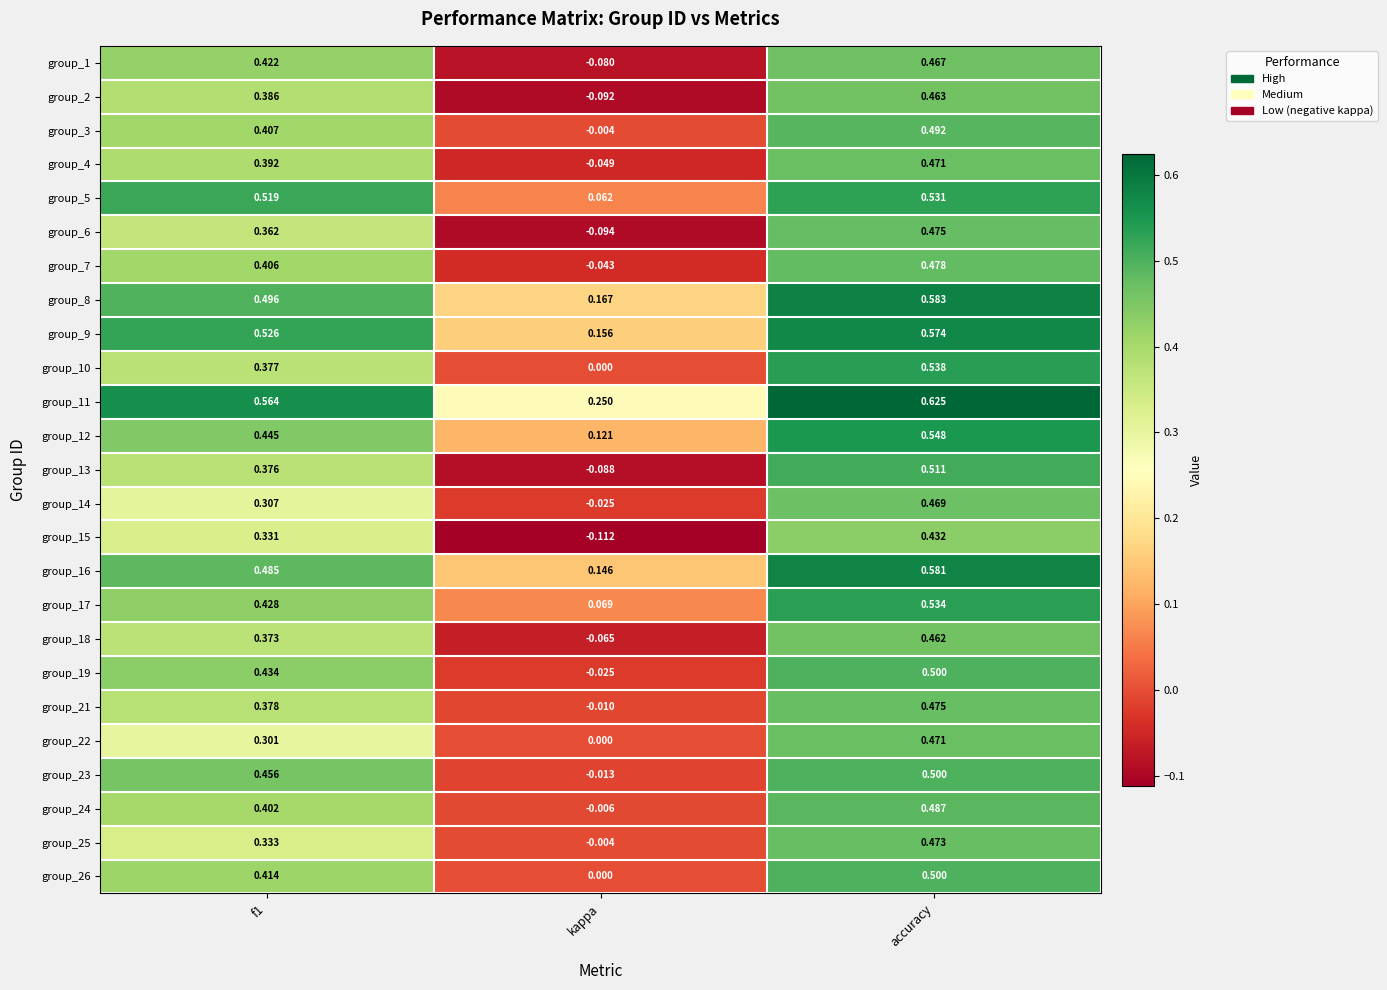

At which label is group_9 closest to 0?

kappa